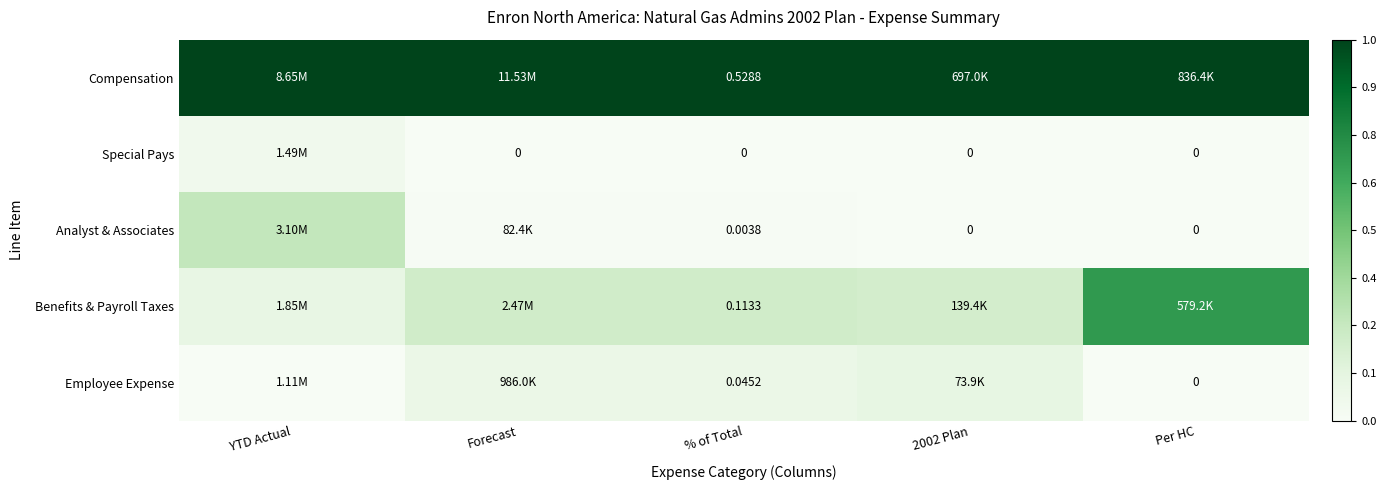

Between Per HC and % of Total, which is larger?

Per HC